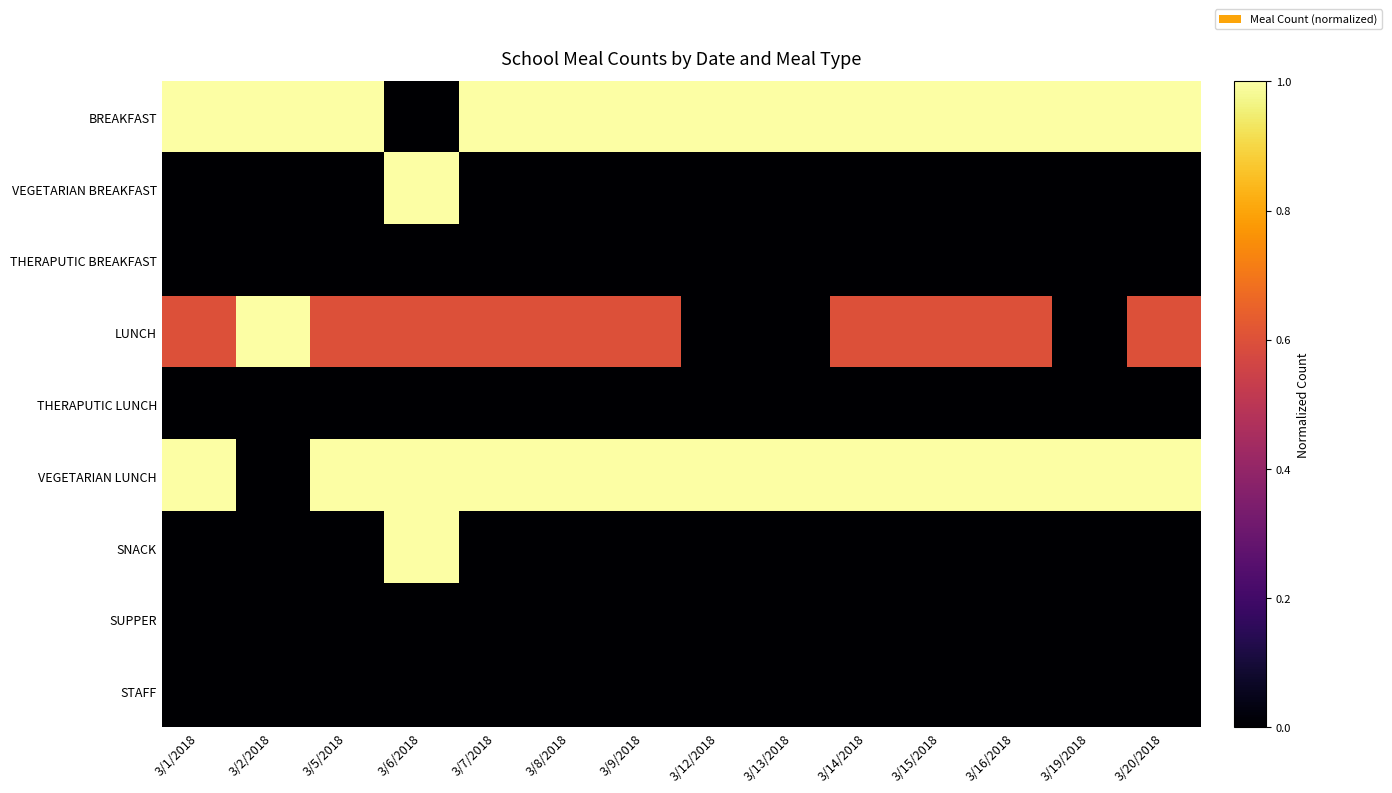

Between 3/14/2018 and 3/15/2018, which is larger?

3/14/2018